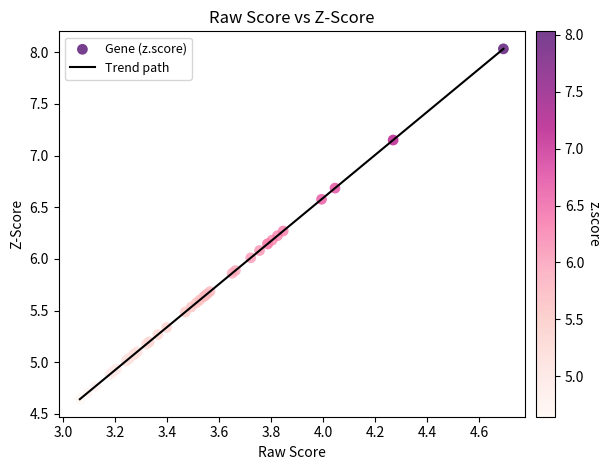

What is the maximum value shown in the chart?

8.0